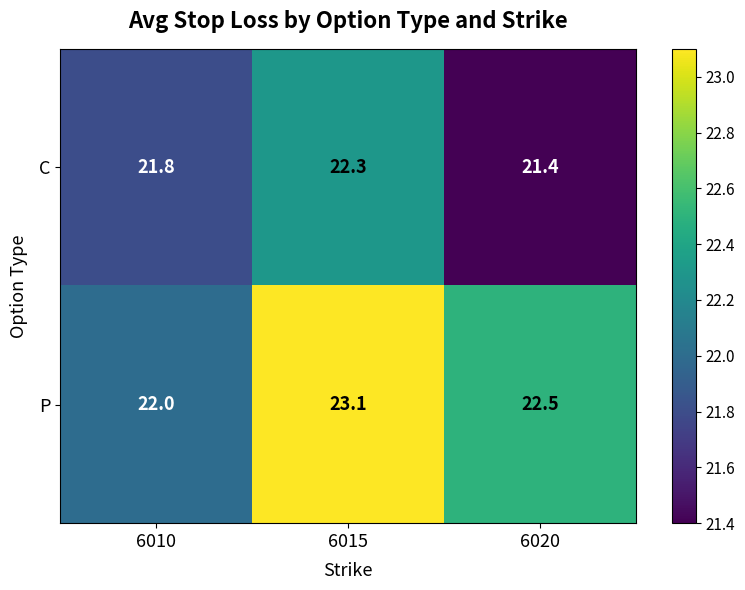

Which label corresponds to the largest value in the chart?

6015